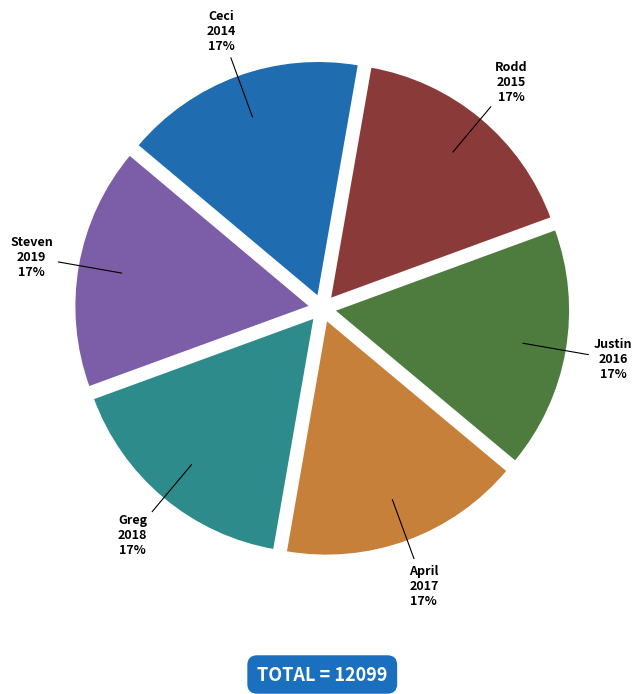

To the nearest percent, what percentage of the pie is Steven?

17%